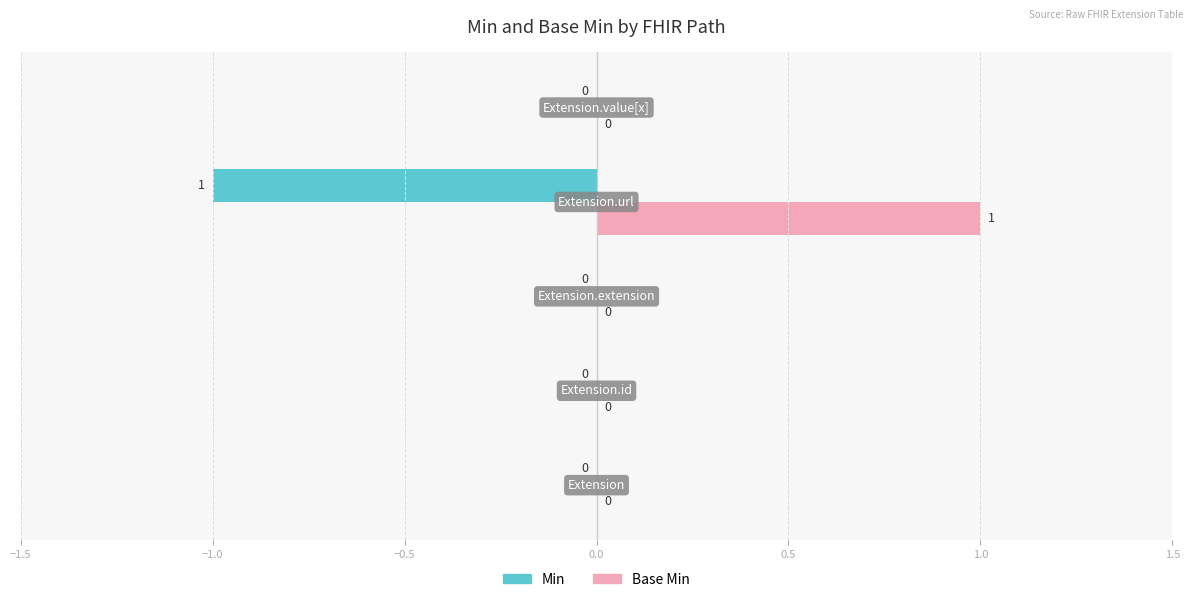

Count the Base Min values in the range 0 to 1.

5